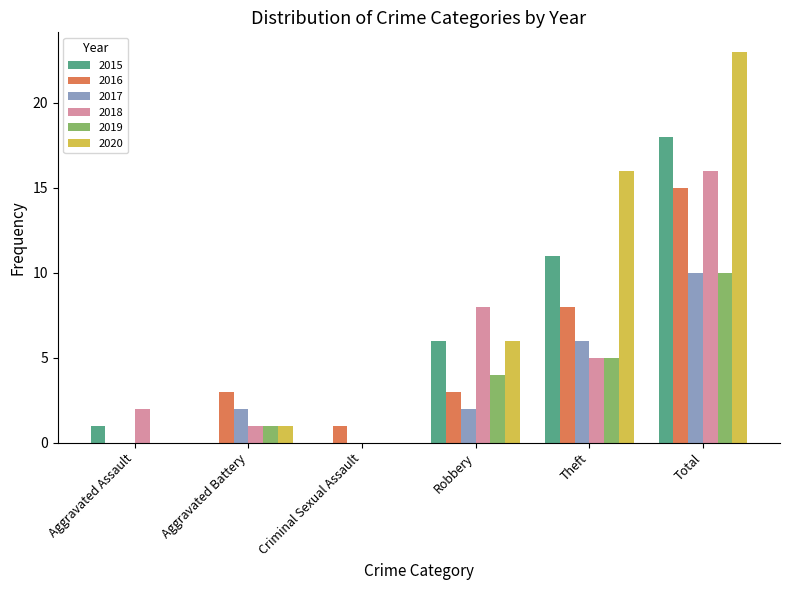

At which category does the chart reach its peak across all series?

Total